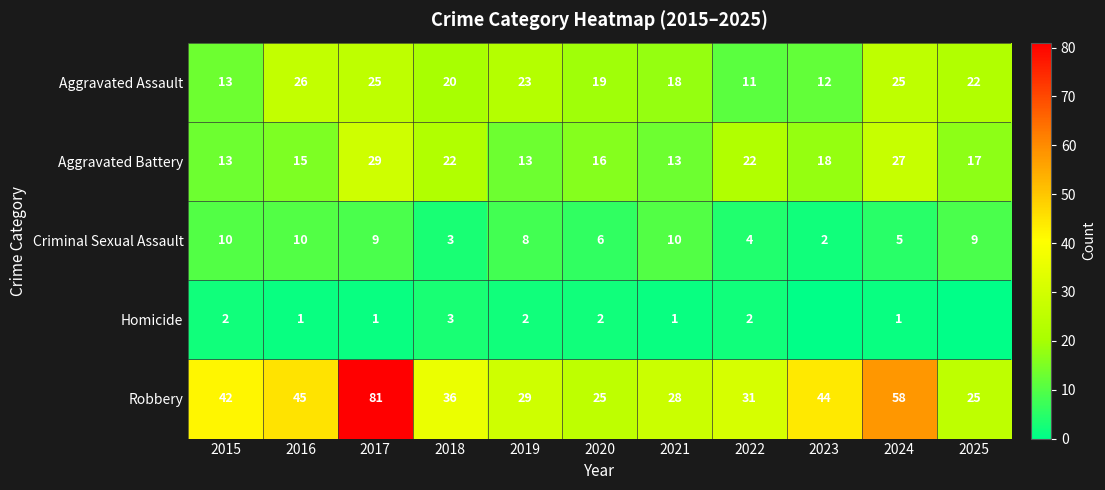

At which label does Aggravated Battery first exceed 17?

2017